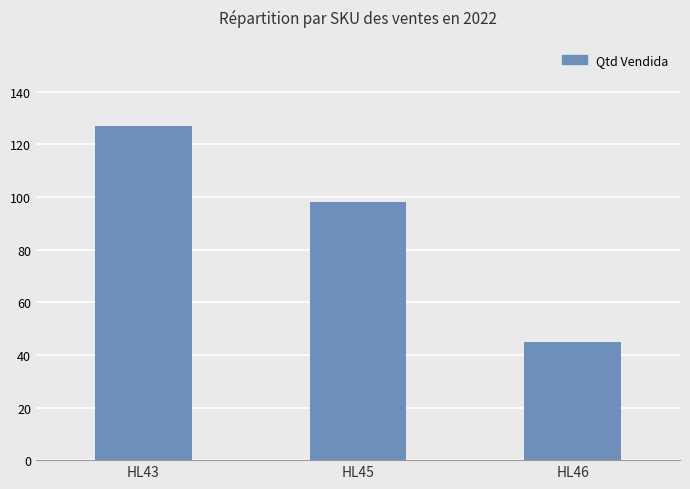

At which label does the data first exceed 98?

HL43